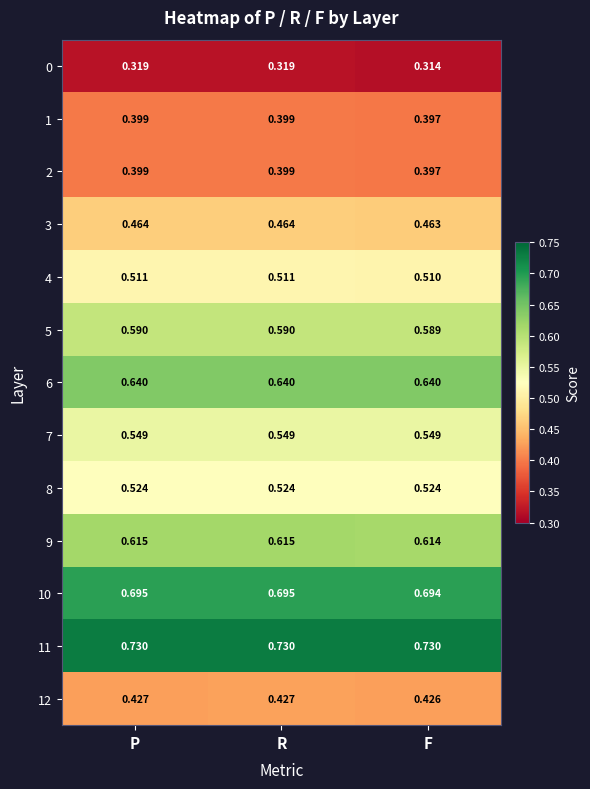

Between P and F, which series saw the biggest shift?

0